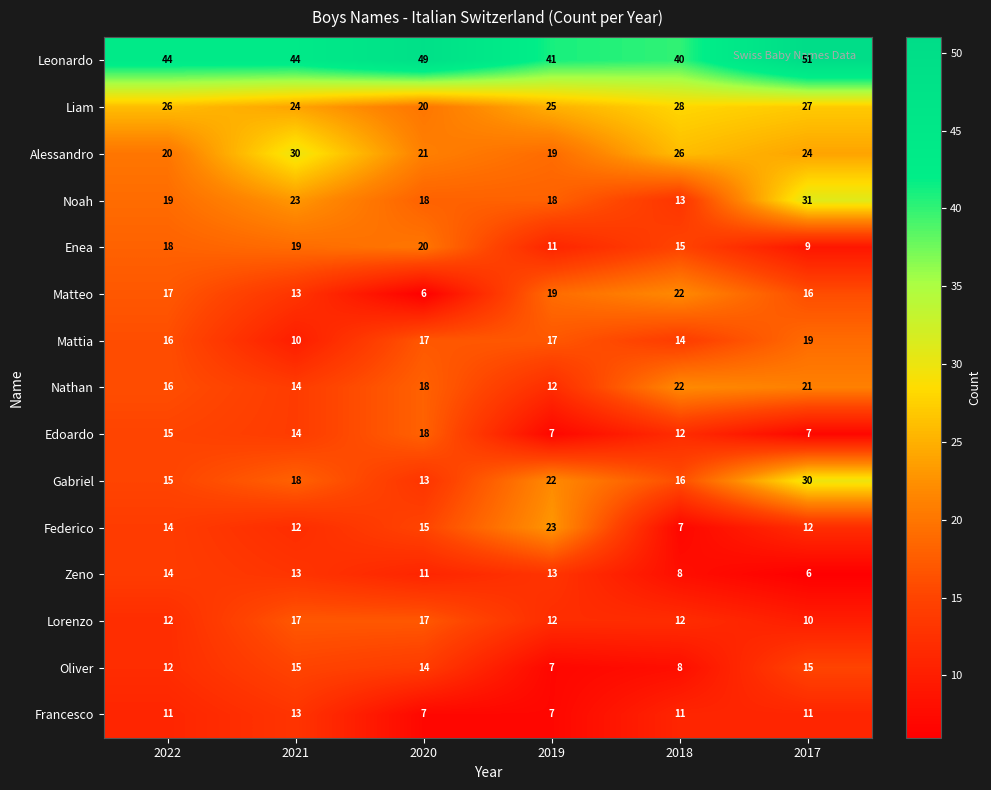

Is the value of Enea at 2019 greater than the value of Gabriel at 2018?

No